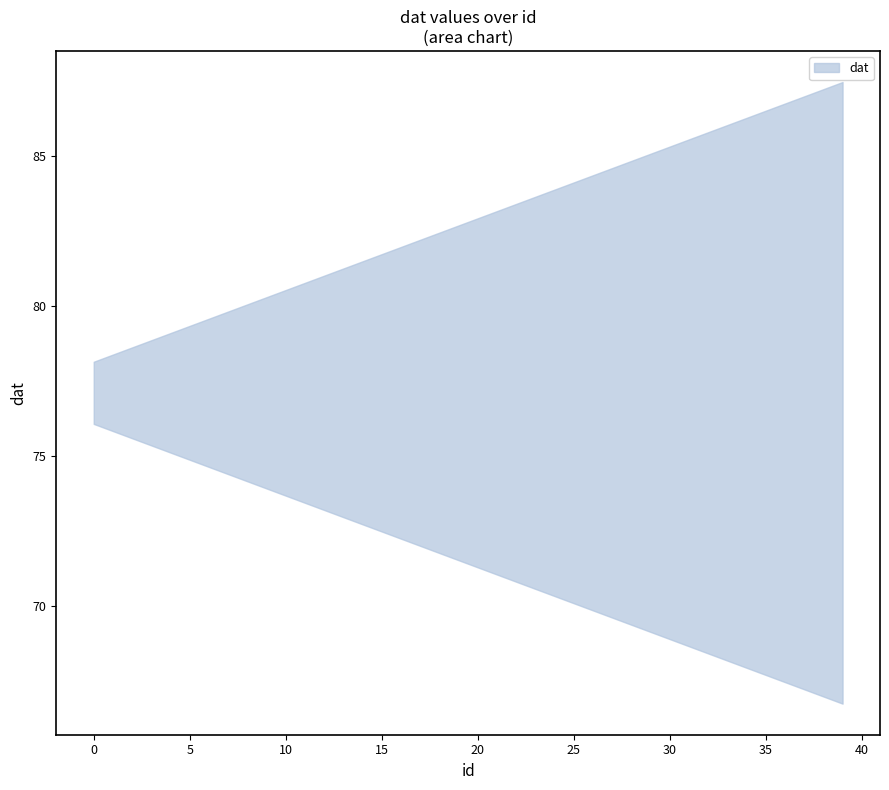

What value does the data have at 38?

81.8